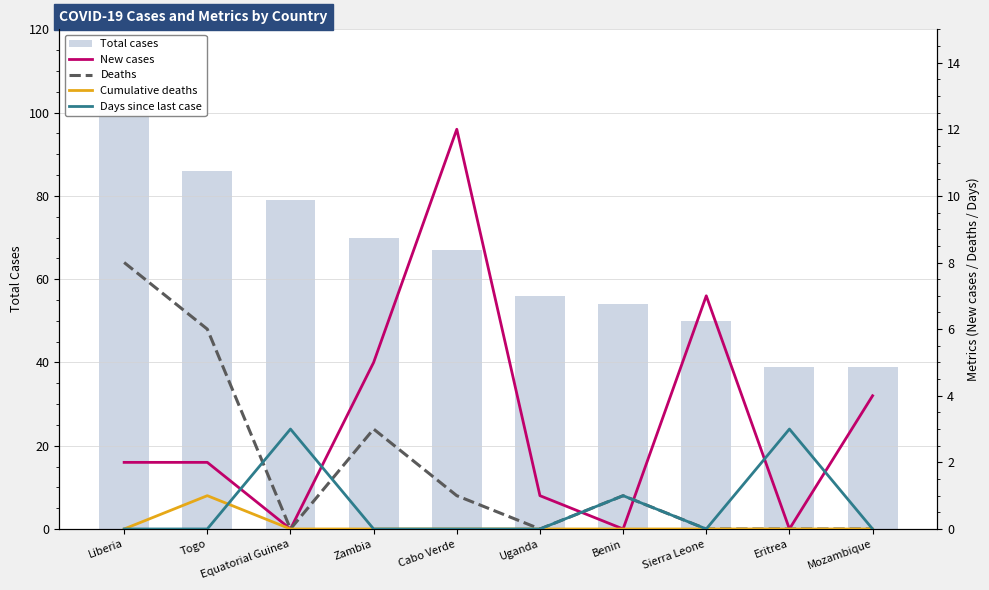

Is the value of Total cases at Uganda greater than the value of New cases at Equatorial Guinea?

Yes